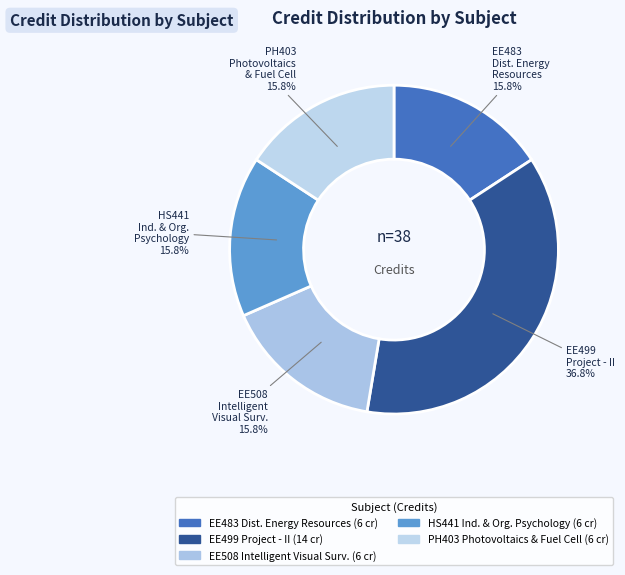

Which category has the biggest portion of the pie?

EE499 Project - II